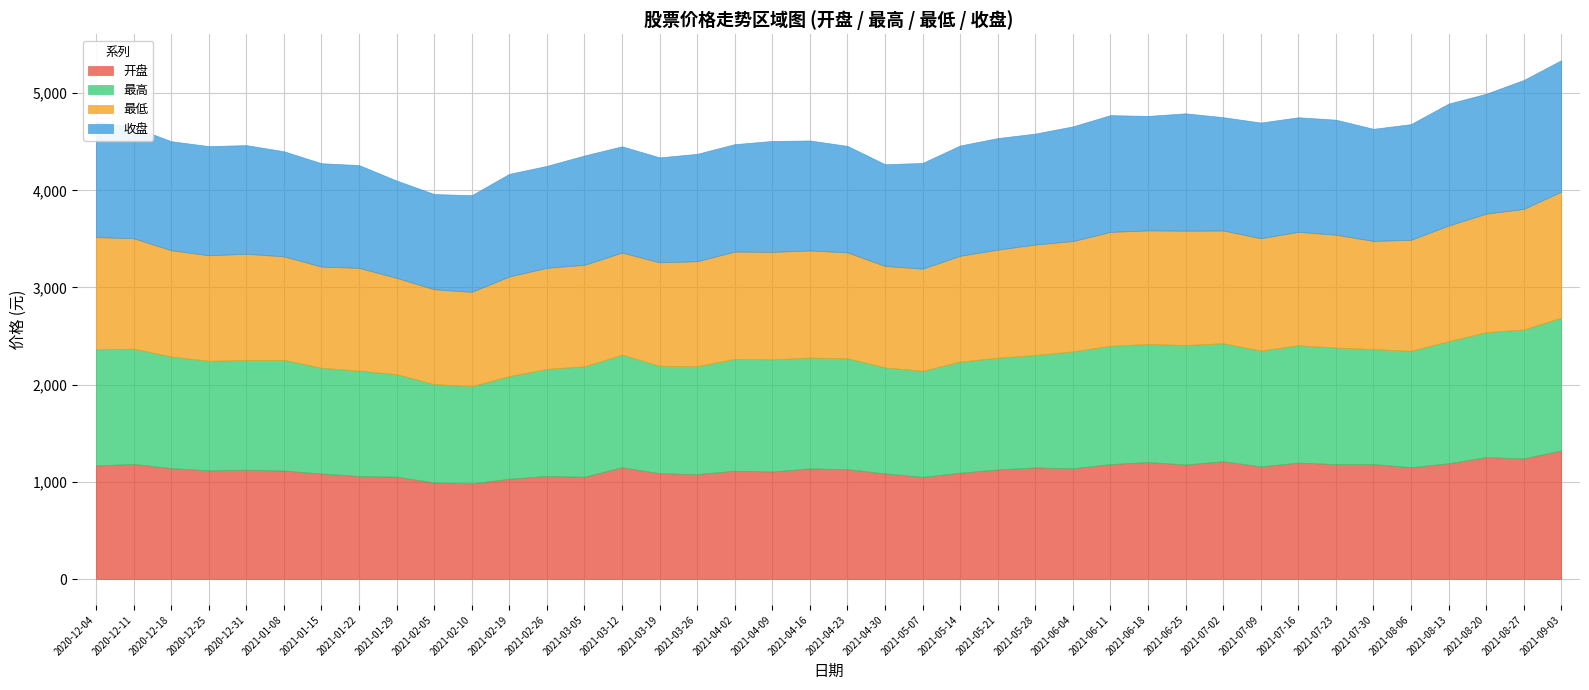

In 收盘, how many points are lower than both neighbors (excluding endpoints)?

11